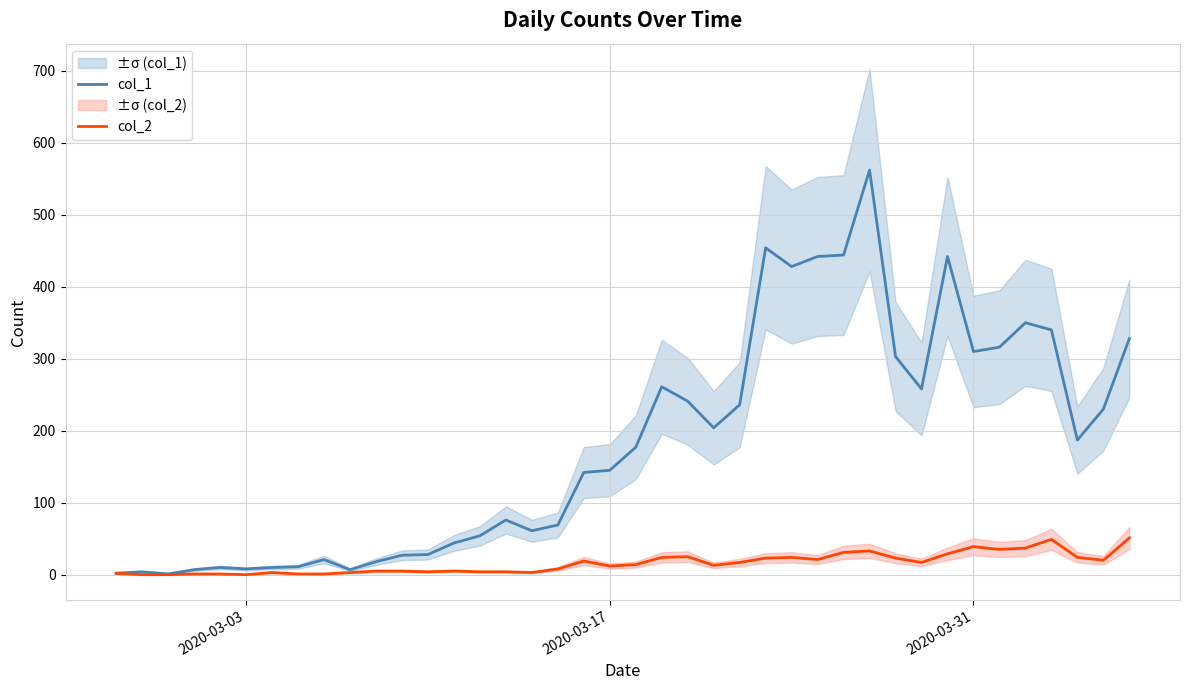

True or false: col_1 and col_2 intersect in this chart.

False